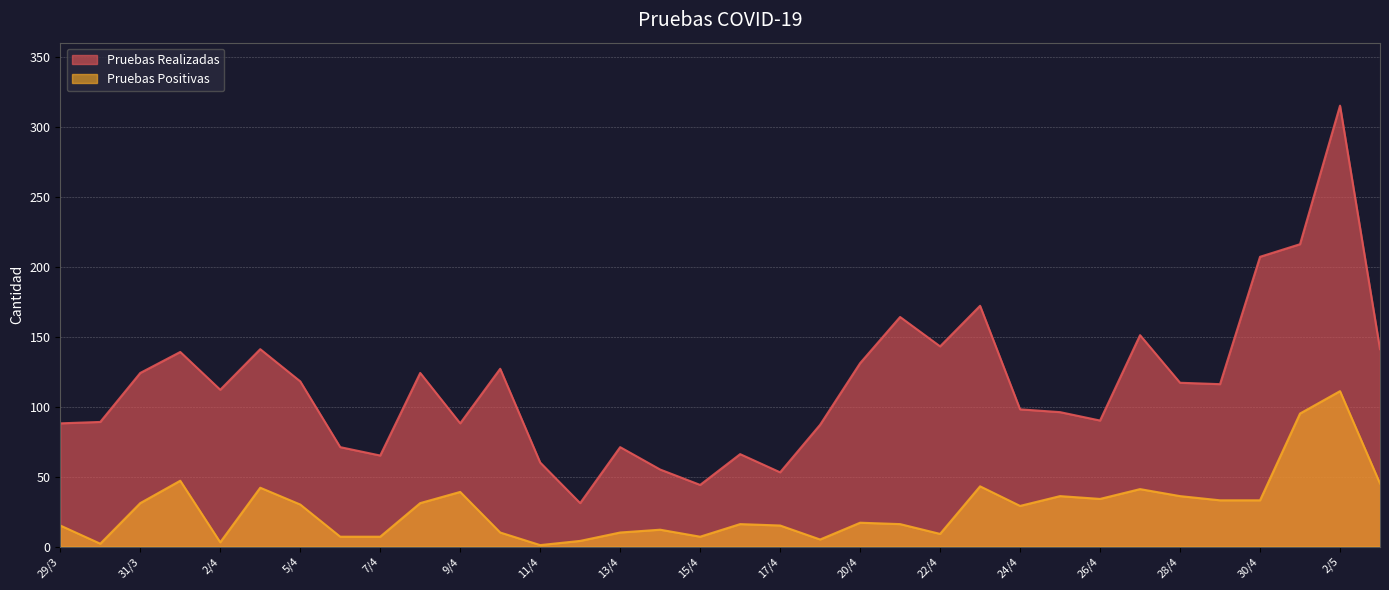

Which series has the widest spread of values?

Pruebas Realizadas